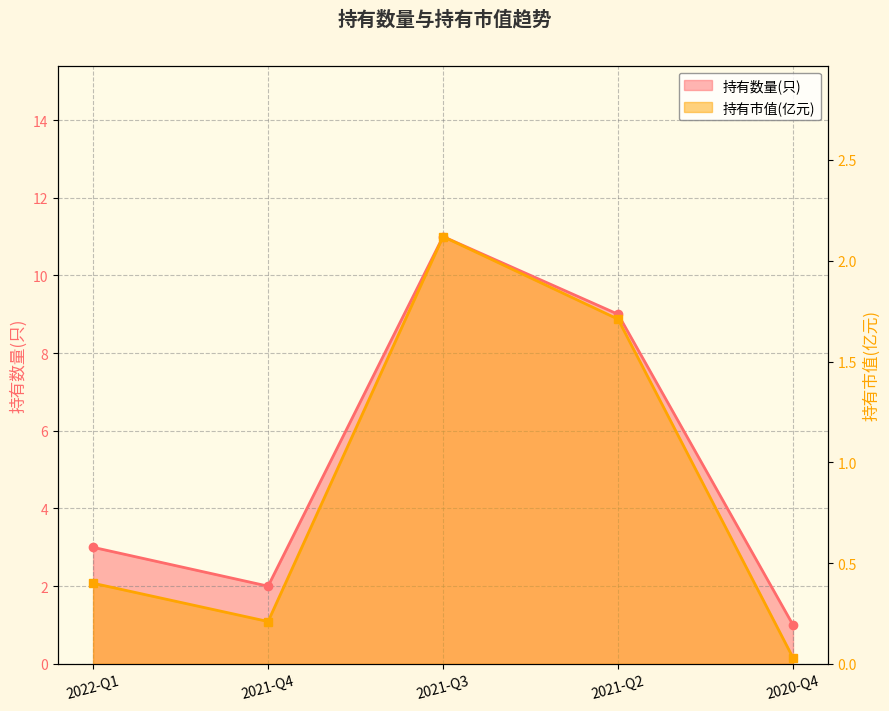

Is the value of 持有市值(亿元) at 2021-Q3 greater than the value of 持有数量(只) at 2021-Q2?

No